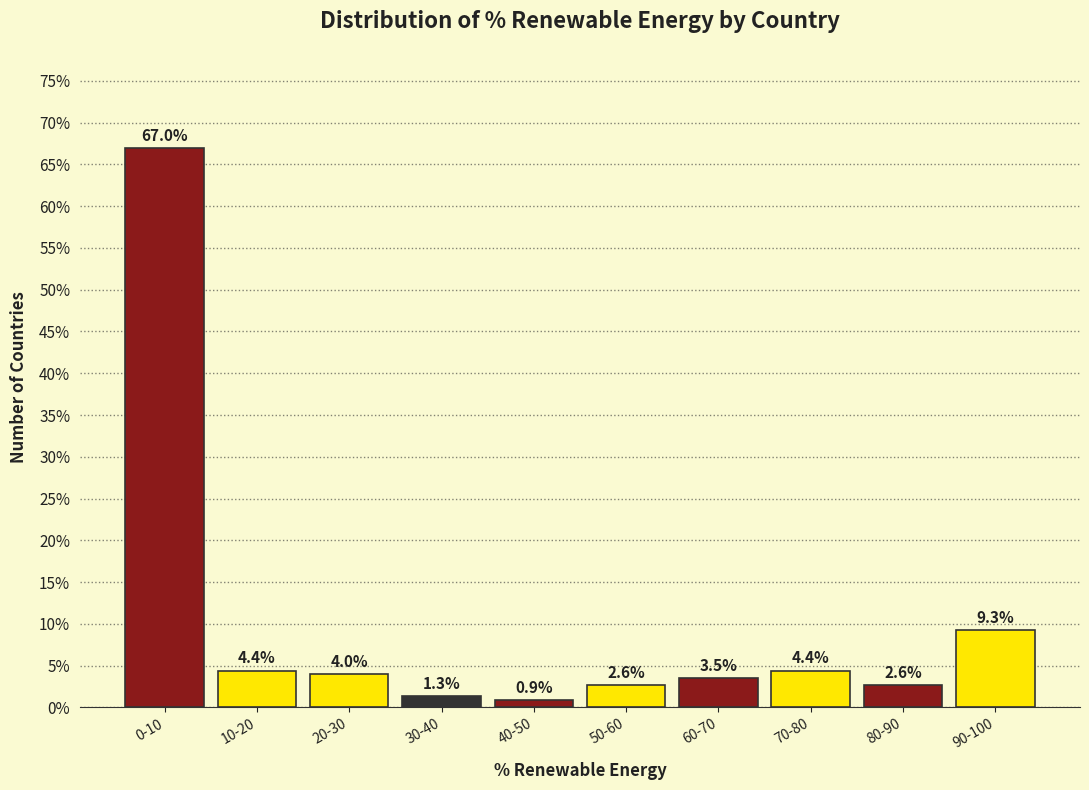

Reading left to right, list all the values displayed in this chart.

67.0	4.4	4.0	1.3	0.9	2.6	3.5	4.4	2.6	9.3